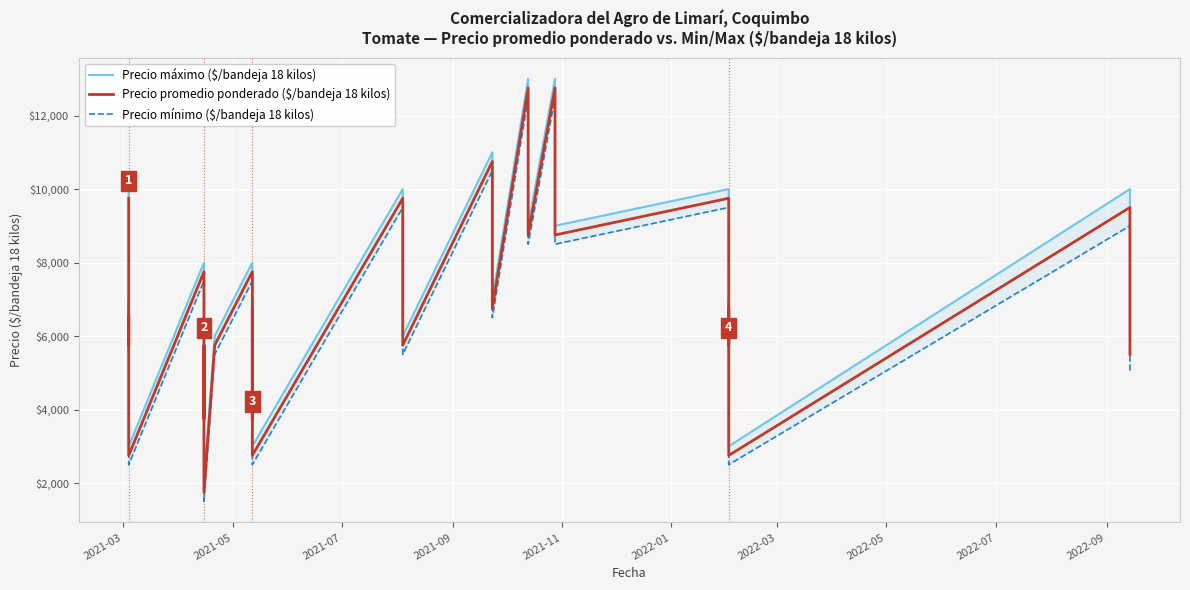

What are all the series names shown in the legend?

Precio máximo ($/bandeja 18 kilos), Precio promedio ponderado ($/bandeja 18 kilos), Precio mínimo ($/bandeja 18 kilos)